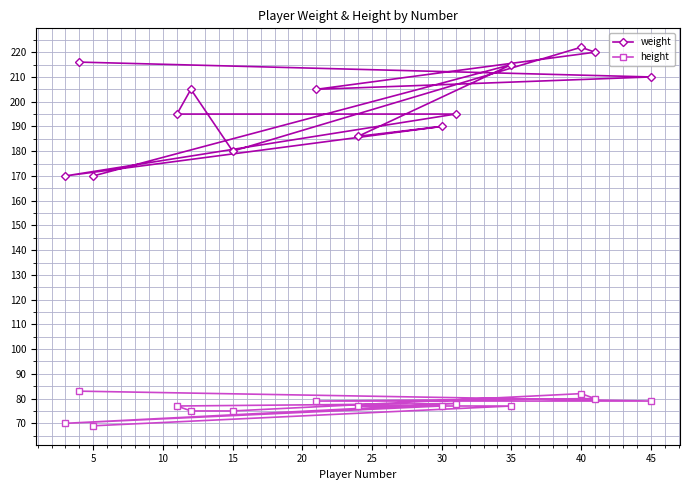

Reading left to right, transcribe all the data shown in this chart.

weight: 170	216	170	195	205	180	205	186	190	195	215	222	220	210
height: 70	83	69	77	75	75	79	77	77	78	77	82	80	79